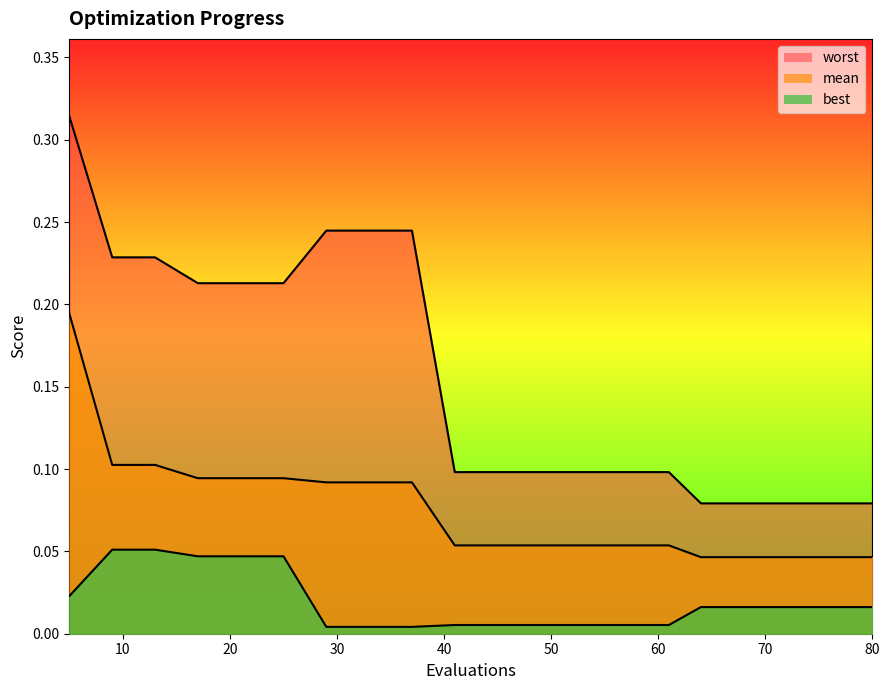

What is the spread (max minus min) of values at 45?

0.1